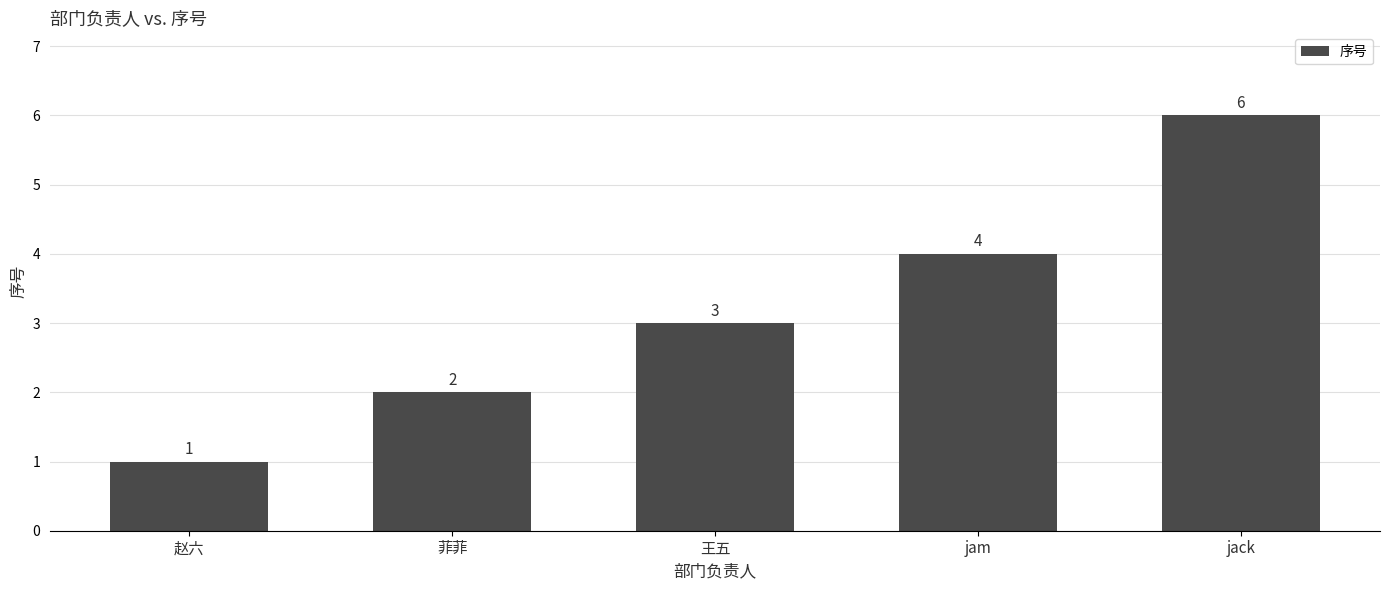

What is the ratio of the value at jack to the value at jam?

1.5